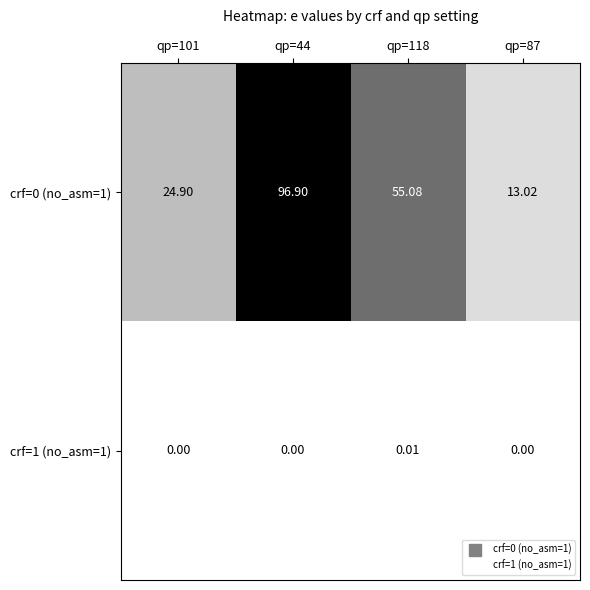

What is the greatest value displayed?

96.9